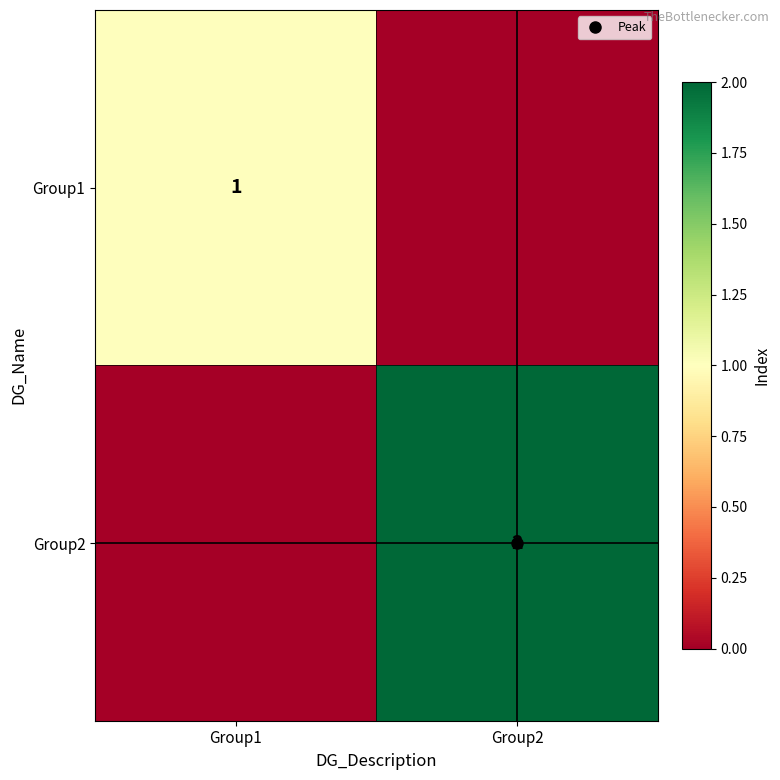

Rank the series by their average value, from highest to lowest.

Group2, Group1